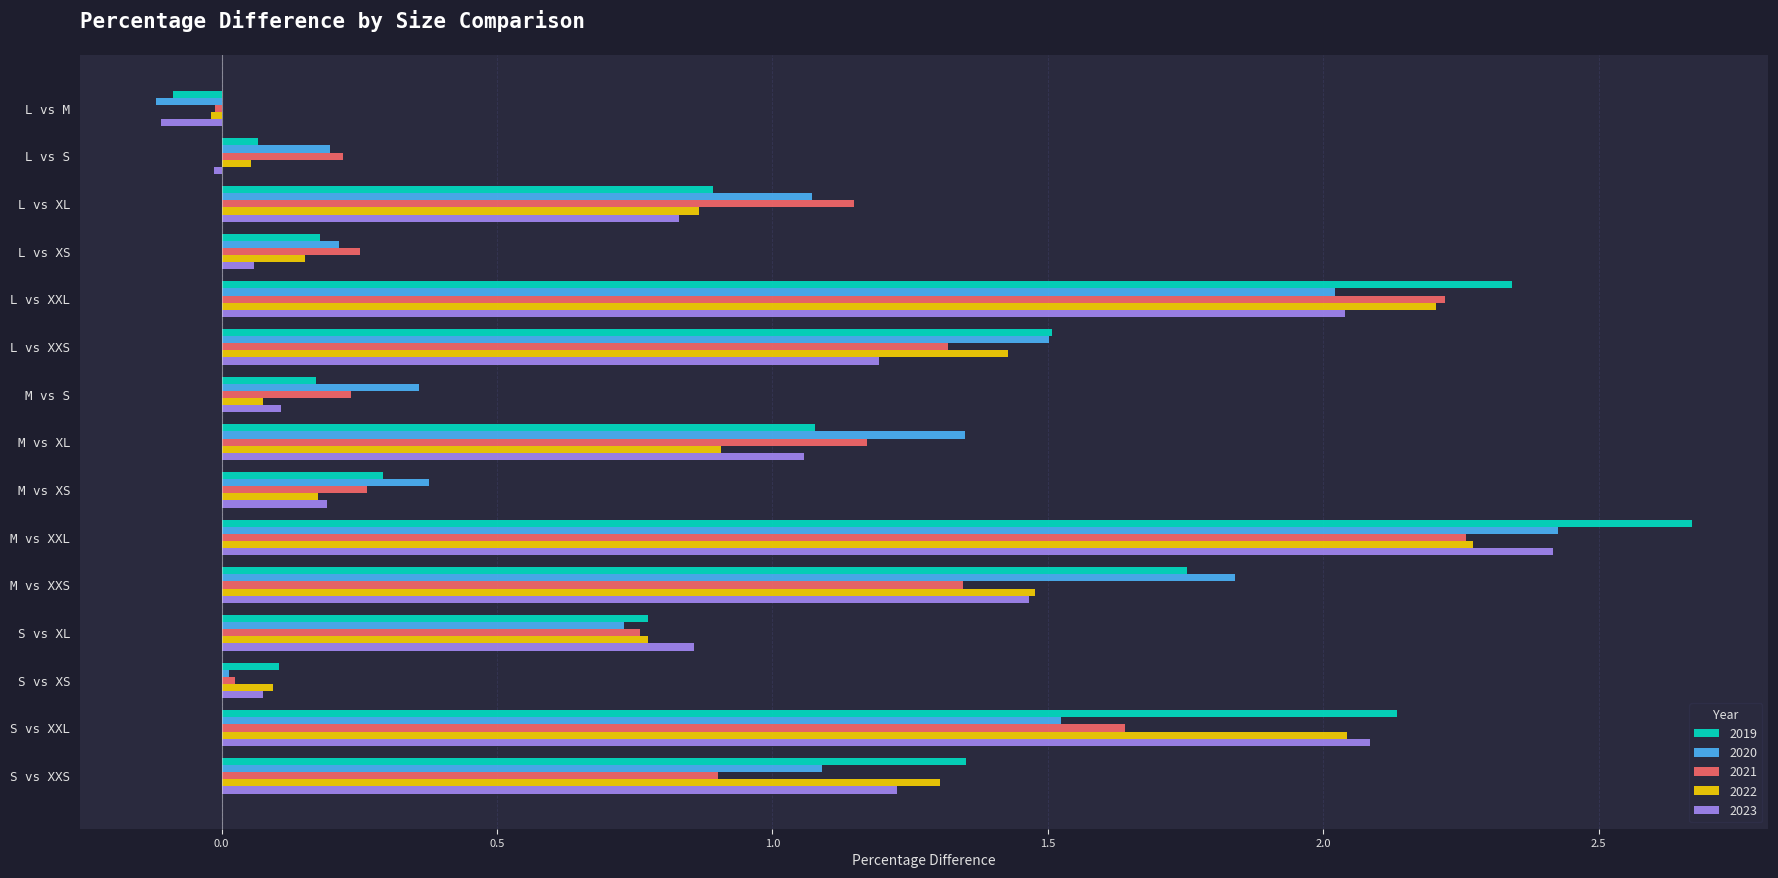

True or false: 2021 has a value of 0.5 at S vs XXL.

False